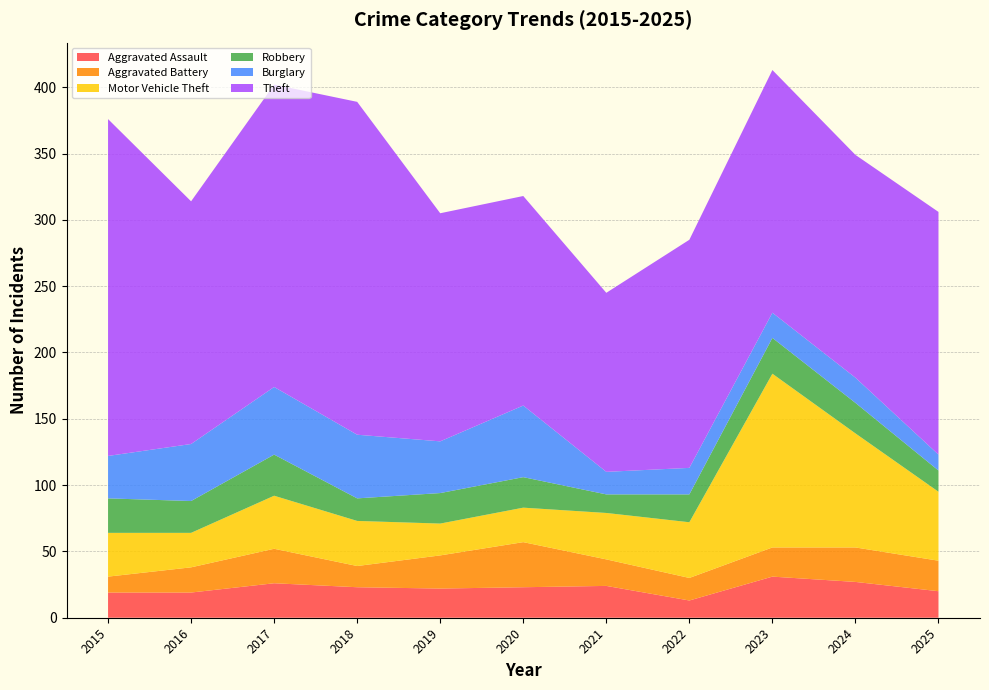

Reading left to right, list all the values displayed in this chart.

Aggravated Assault: 2015=19	2016=19	2017=26	2018=23	2019=22	2020=23	2021=24	2022=13	2023=31	2024=27	2025=20
Aggravated Battery: 2015=12	2016=19	2017=26	2018=16	2019=25	2020=34	2021=20	2022=17	2023=22	2024=26	2025=23
Motor Vehicle Theft: 2015=33	2016=26	2017=40	2018=34	2019=24	2020=26	2021=35	2022=42	2023=131	2024=86	2025=52
Robbery: 2015=26	2016=24	2017=31	2018=17	2019=23	2020=23	2021=14	2022=21	2023=27	2024=23	2025=16
Burglary: 2015=32	2016=43	2017=51	2018=48	2019=39	2020=54	2021=17	2022=20	2023=19	2024=19	2025=12
Theft: 2015=254	2016=183	2017=228	2018=251	2019=172	2020=158	2021=135	2022=172	2023=183	2024=168	2025=183